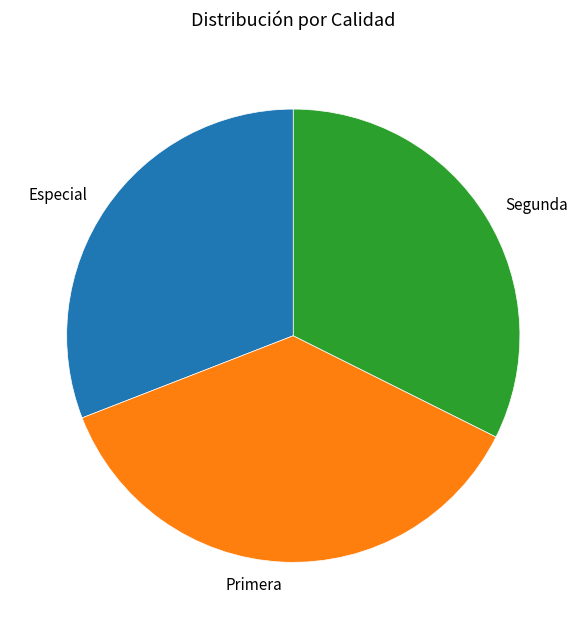

Rank the categories by value from lowest to highest.

Especial, Segunda, Primera